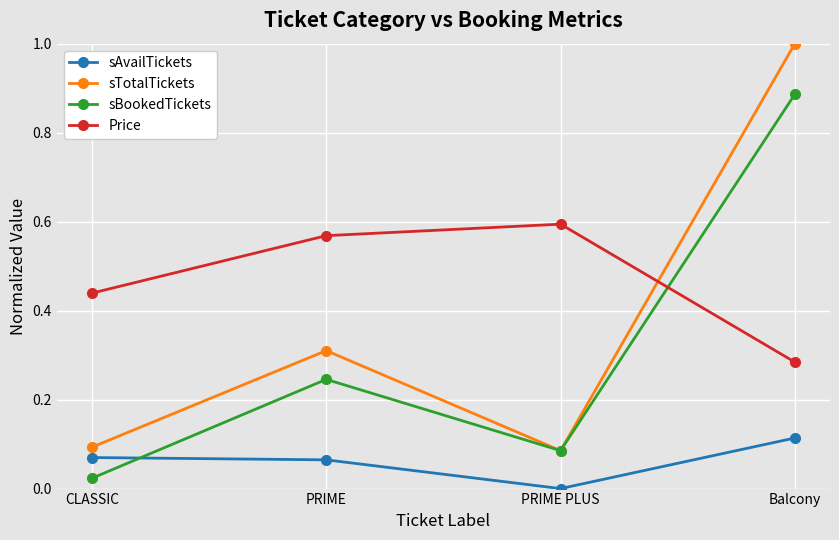

True or false: Price has more than 2 interior local peaks.

False